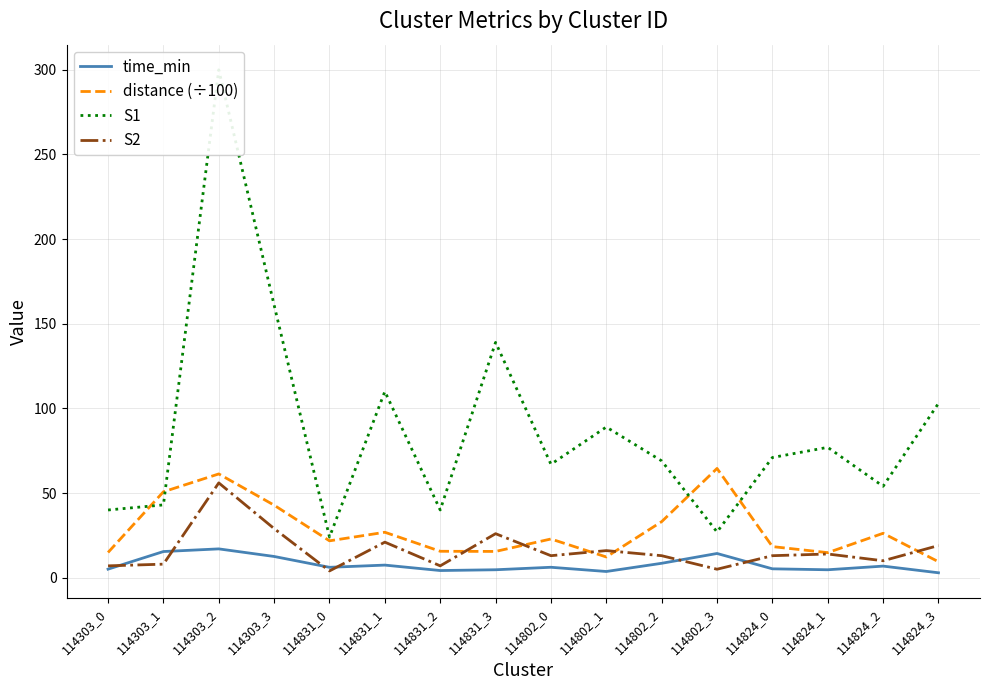

What is the label of the 8th point from the right?

114802_0